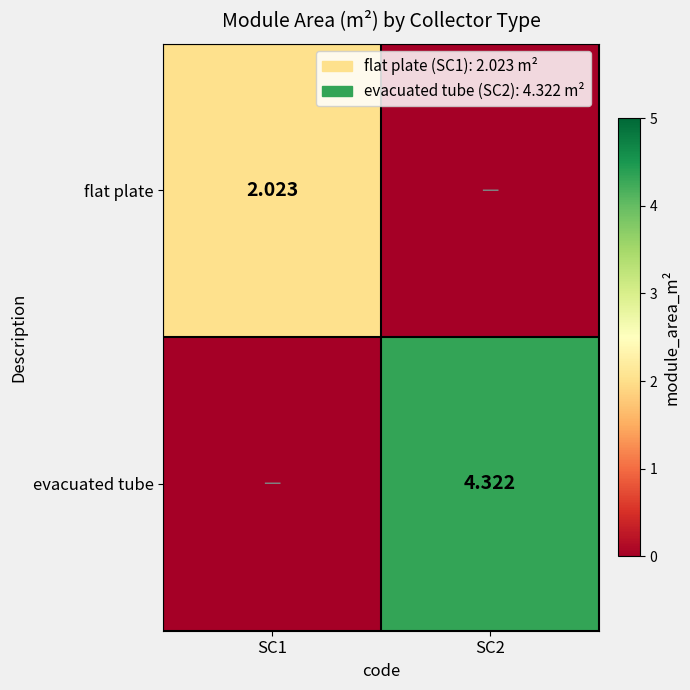

The value of evacuated tube at SC2 is 4.3. True or false?

True